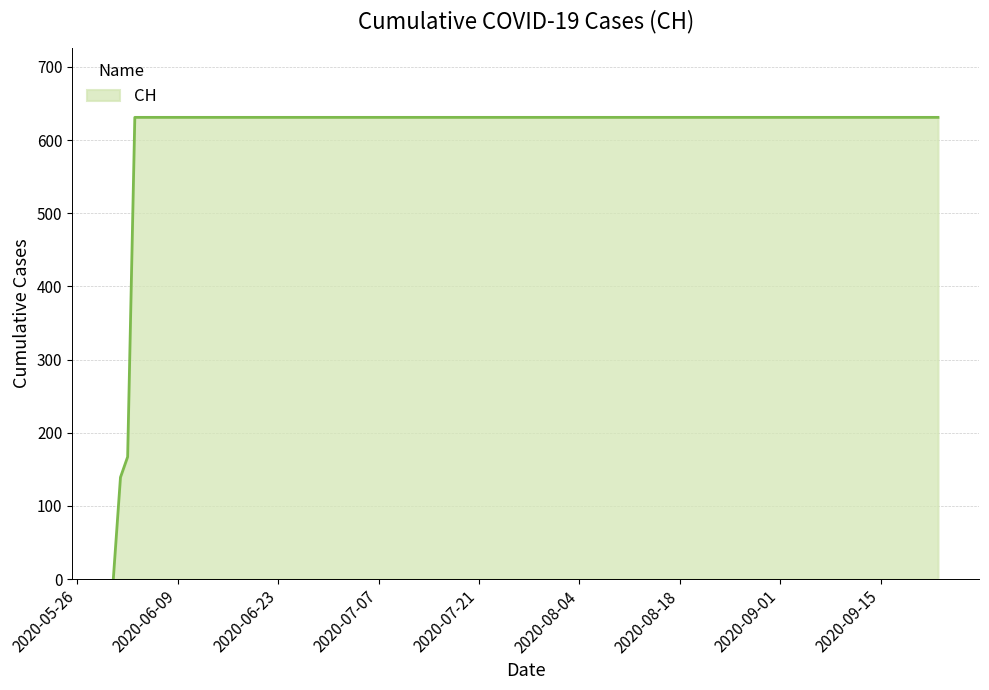

What is the difference between the maximum and minimum values?

631